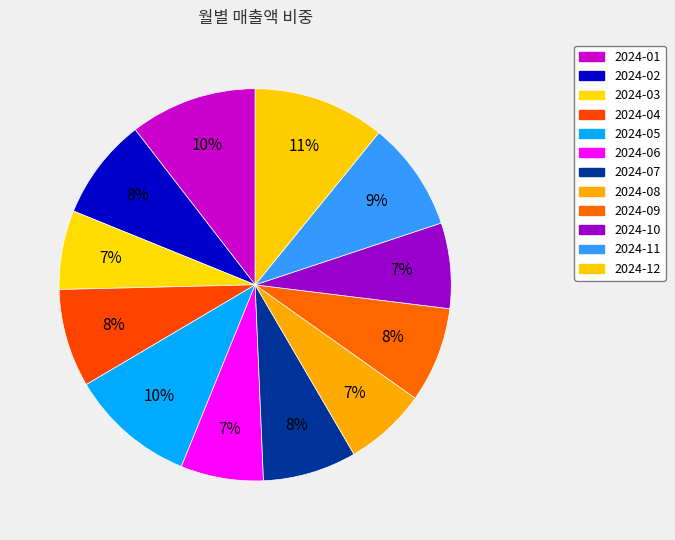

Count the number of slices in the pie.

12